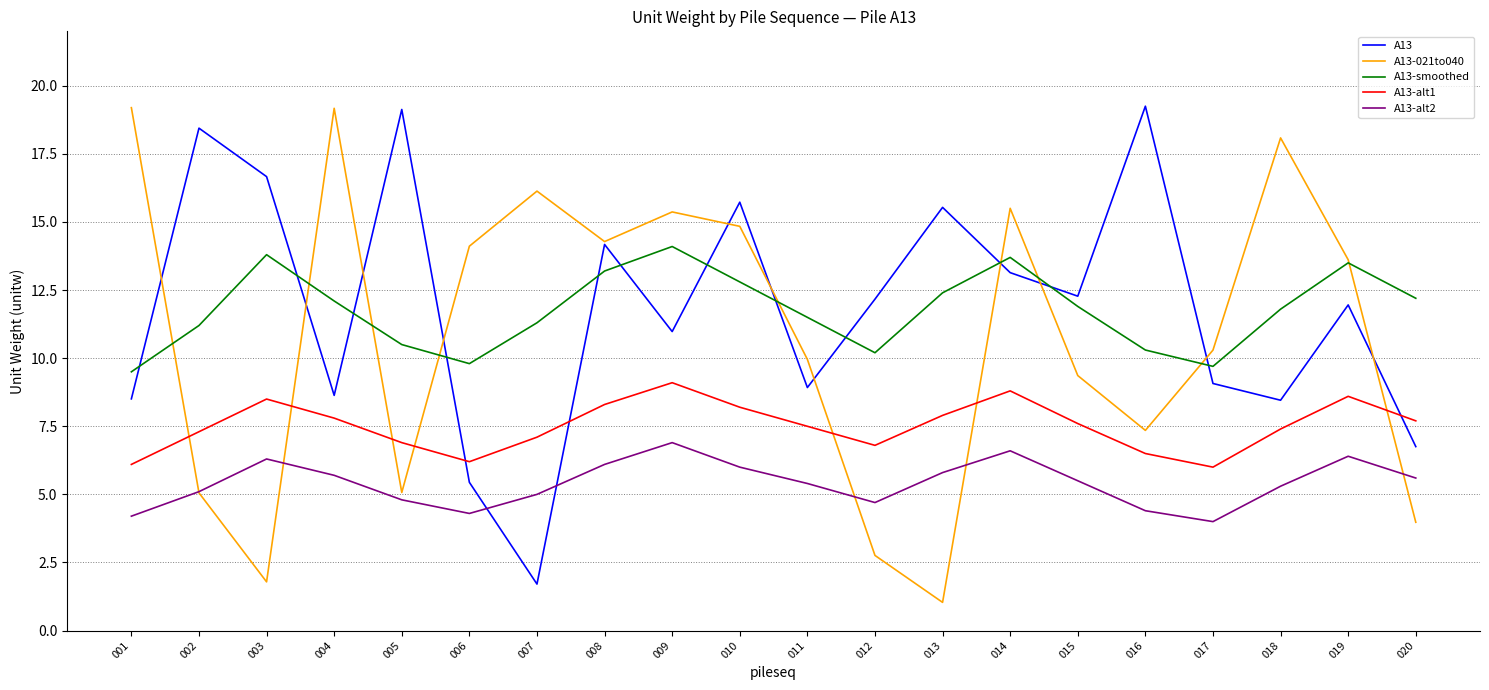

Is the value of A13-alt2 at 009 greater than the value of A13-alt1 at 018?

No